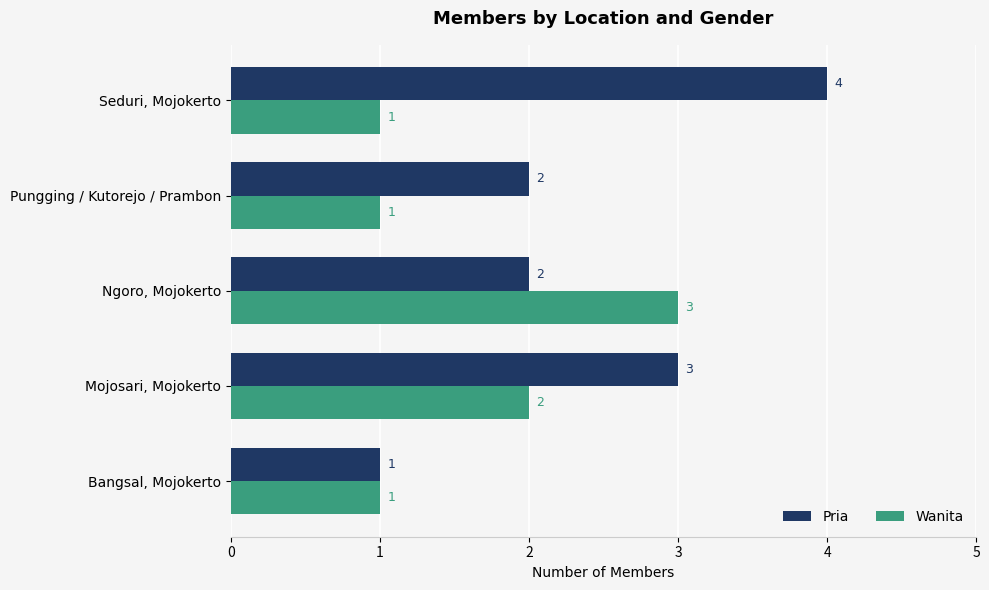

Rank the series by their maximum value, from highest to lowest.

Pria, Wanita